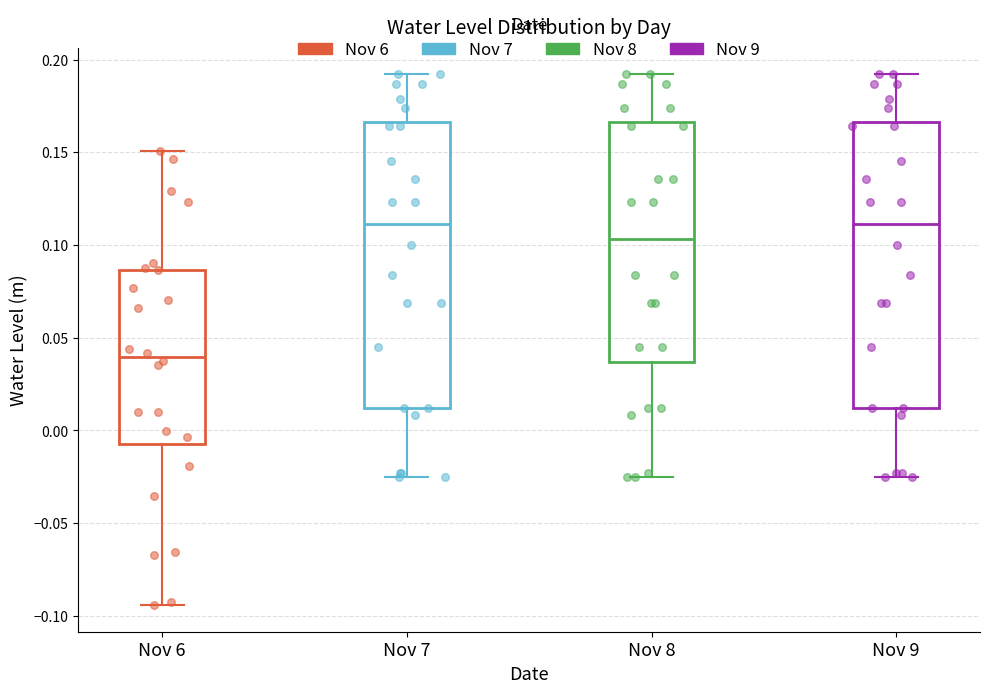

Reading left to right, read every box against the y-axis: the position of its median line, the range the box covers, and the ends of its whiskers. The values are not printed on the chart, so give them approximately, as read against the axis.

Nov 6: median 0.040, box -0.005 to 0.085, whiskers -0.095 to 0.150
Nov 7: median 0.110, box 0.010 to 0.165, whiskers -0.025 to 0.190
Nov 8: median 0.105, box 0.035 to 0.165, whiskers -0.025 to 0.190
Nov 9: median 0.110, box 0.010 to 0.165, whiskers -0.025 to 0.190